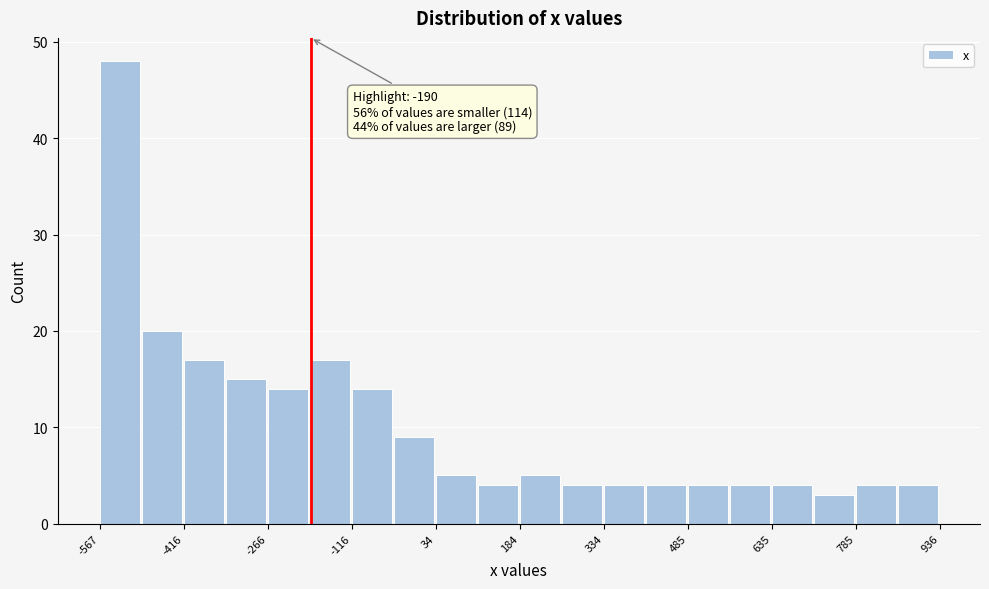

Around what value on the x-axis is the tallest bar? Give the approximate position of its centre, as read against the axis.

-540